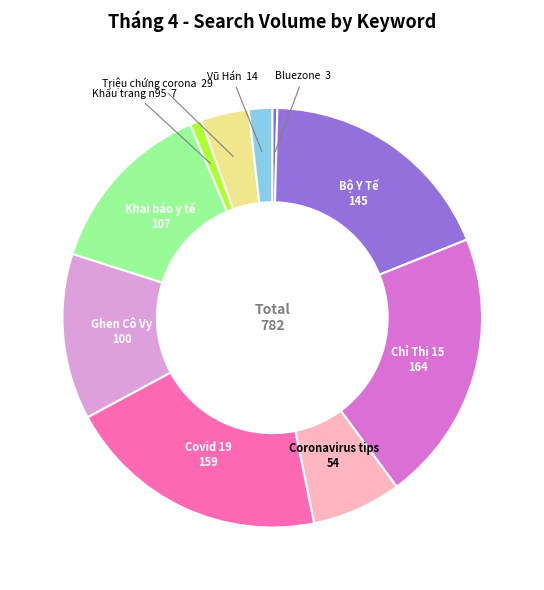

Do Bluezone and Khai báo y tế together represent more than half of the pie?

No